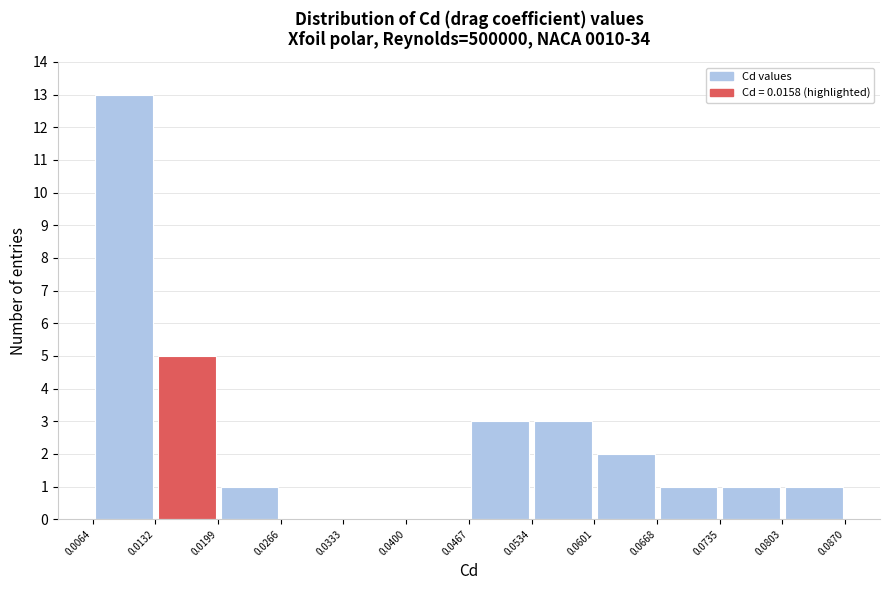

Over which range of the x-axis is the bar tallest?

0.0064 to 0.0132